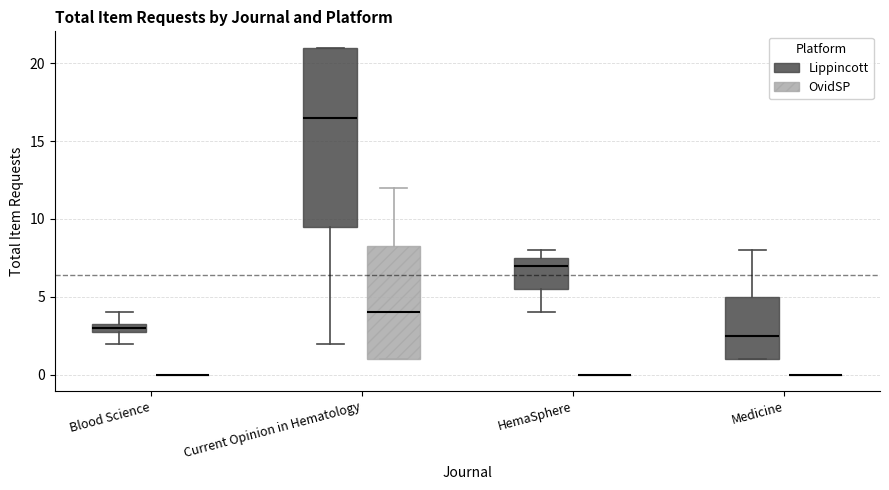

Which box is the tallest, from its lower edge to its upper edge?

Current Opinion in Hematology (Lippincott)